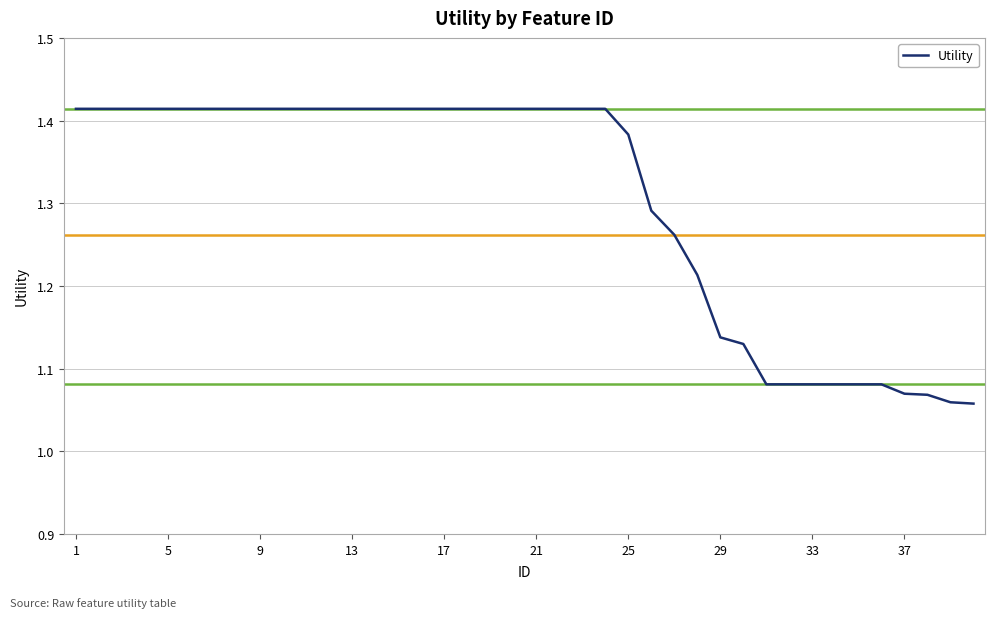

What is the difference between the maximum and minimum values?

0.4